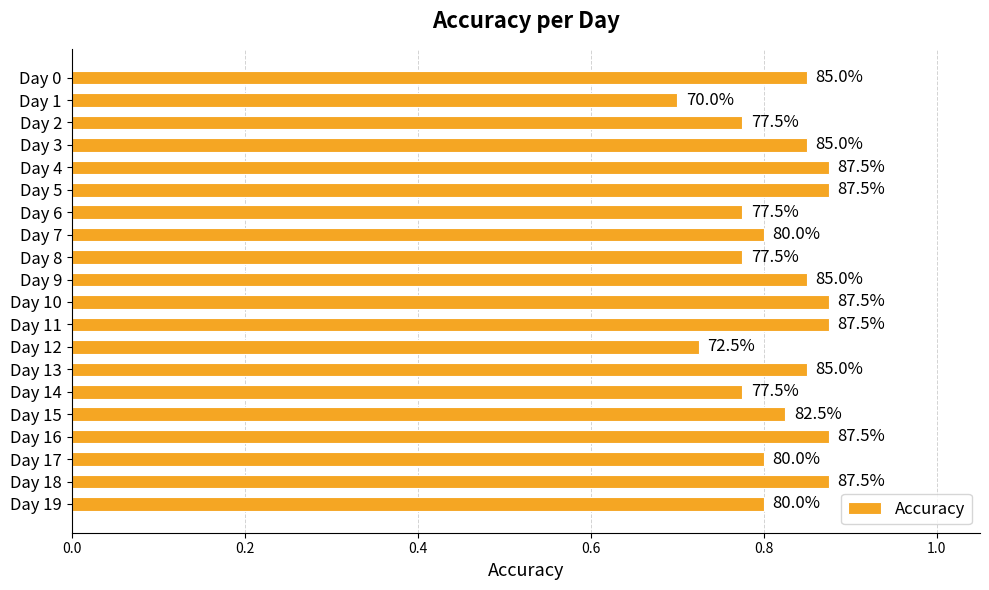

How many bars are there in total?

20